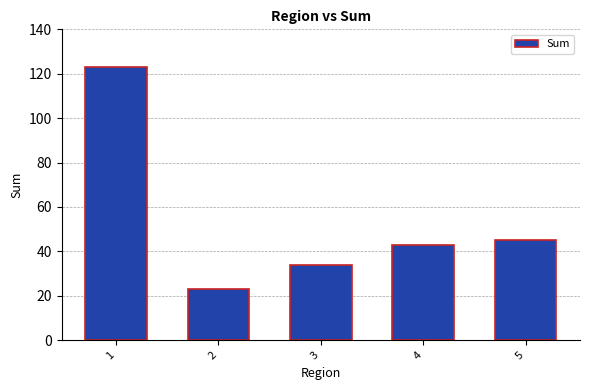

What is the value of the 2nd bar from the left?

23